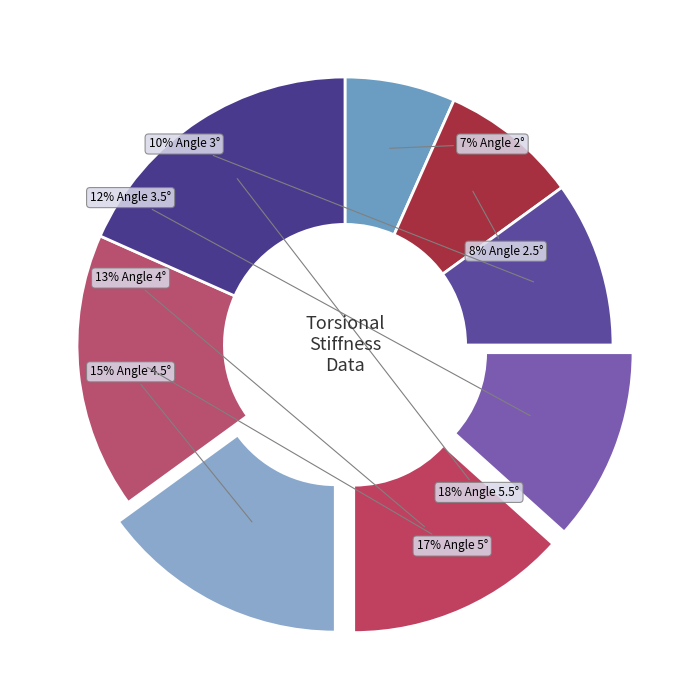

How many slices are in this pie chart?

8